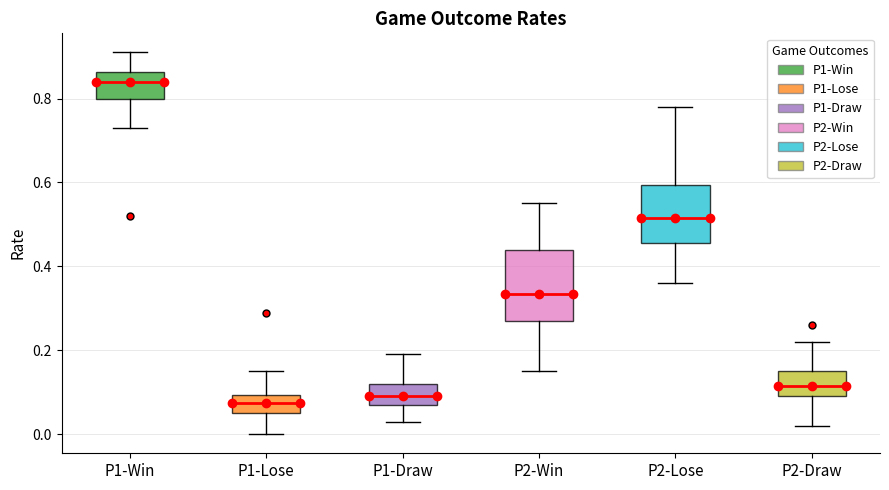

Reading left to right, transcribe this box plot: for each box, give where its median line is, the range the box spans, and where its two whiskers end, as read against the y-axis. The values are not printed on the chart, so give them approximately, as read against the axis.

P1-Win: median 0.84, box 0.80 to 0.86, whiskers 0.74 to 0.92
P1-Lose: median 0.08, box 0.06 to 0.10, whiskers 0.00 to 0.16
P1-Draw: median 0.10, box 0.08 to 0.12, whiskers 0.04 to 0.20
P2-Win: median 0.34, box 0.28 to 0.44, whiskers 0.16 to 0.56
P2-Lose: median 0.52, box 0.46 to 0.60, whiskers 0.36 to 0.78
P2-Draw: median 0.12, box 0.10 to 0.16, whiskers 0.02 to 0.22